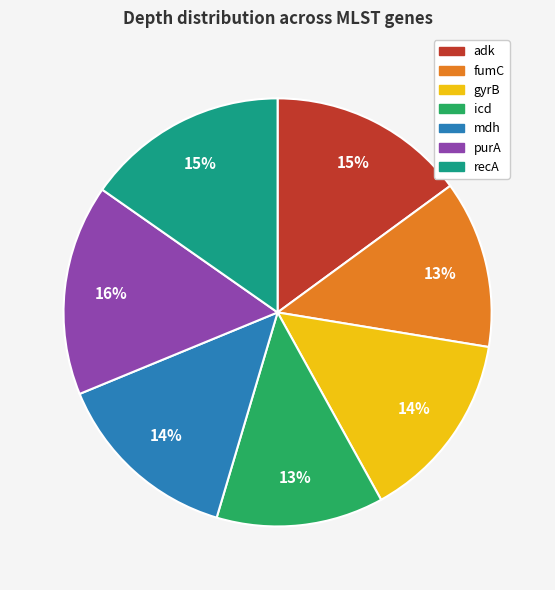

Do fumC and mdh together represent more than half of the pie?

No